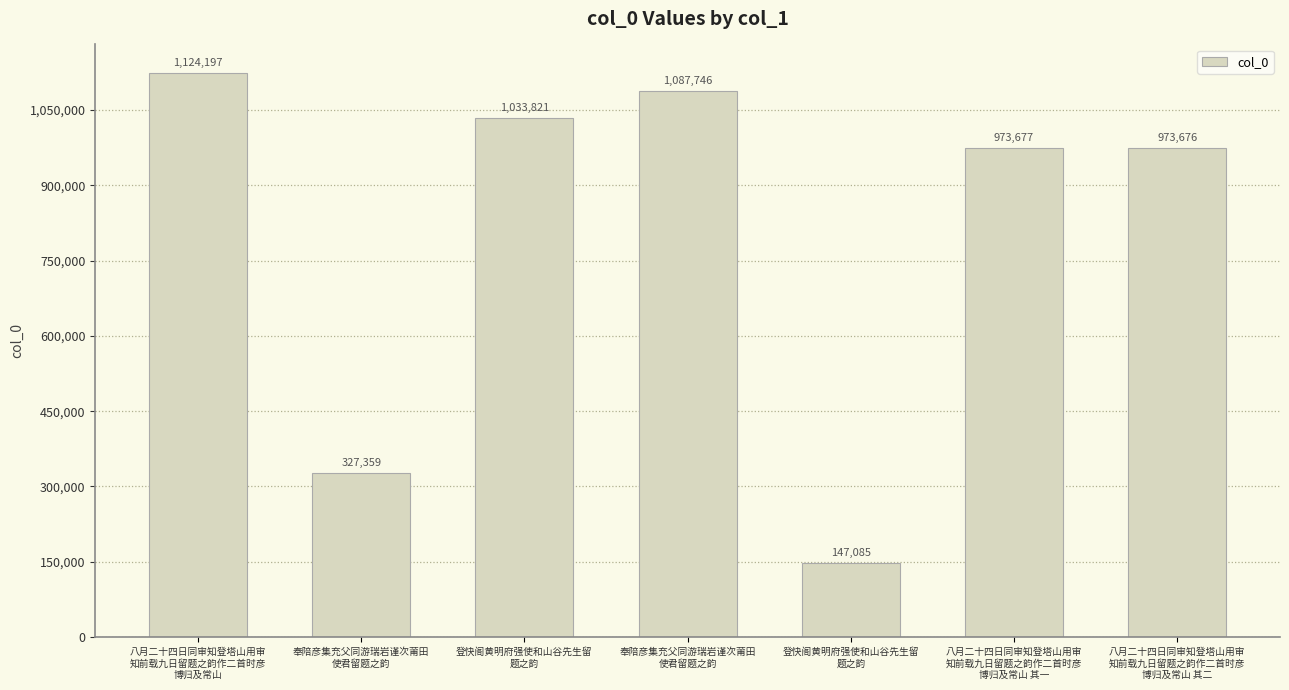

Where does the data first go above 973677?

八月二十四日同审知登塔山用审
知前载九日留题之韵作二首时彦
博归及常山